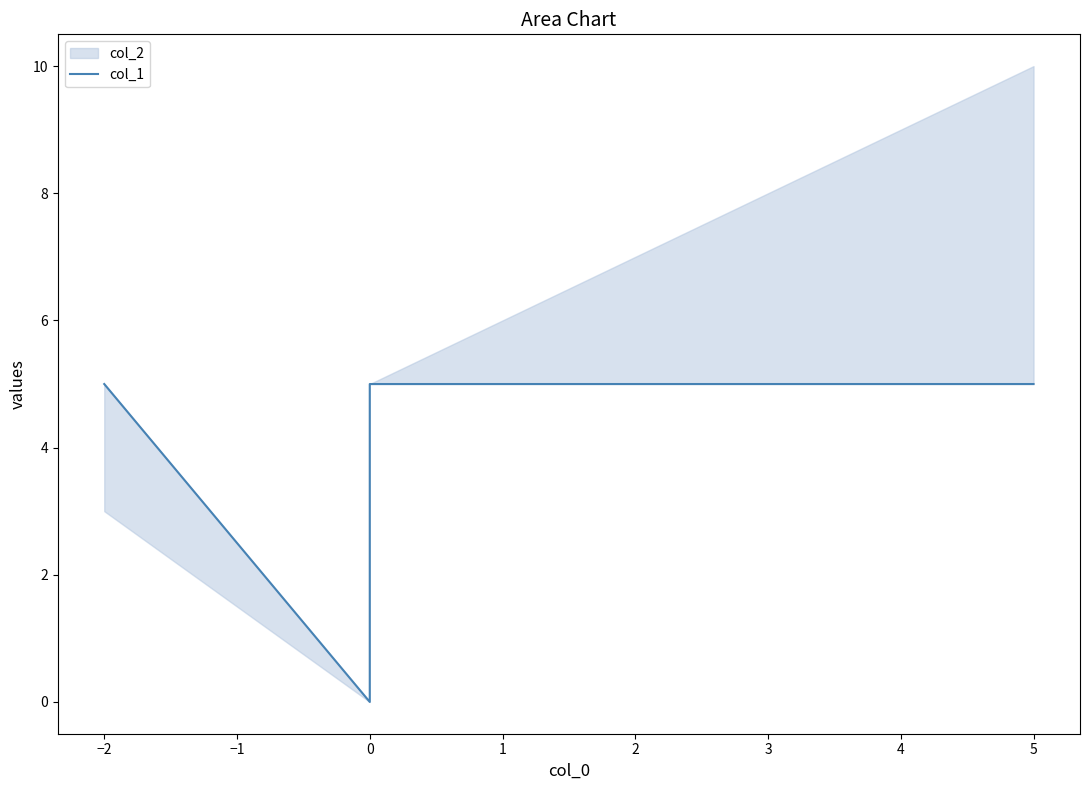

True or false: the data has more than 1 interior local peaks.

False